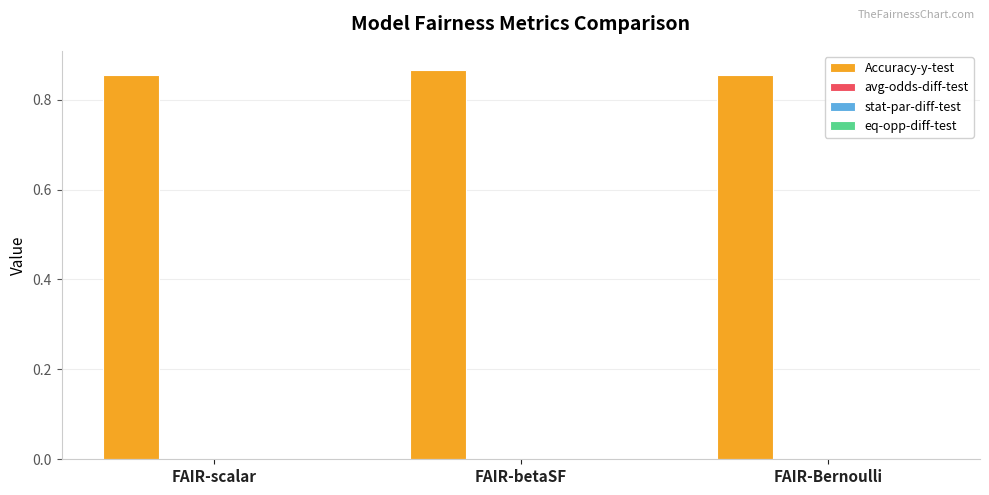

Is it true that Accuracy-y-test equals 0.5 at FAIR-betaSF?

False